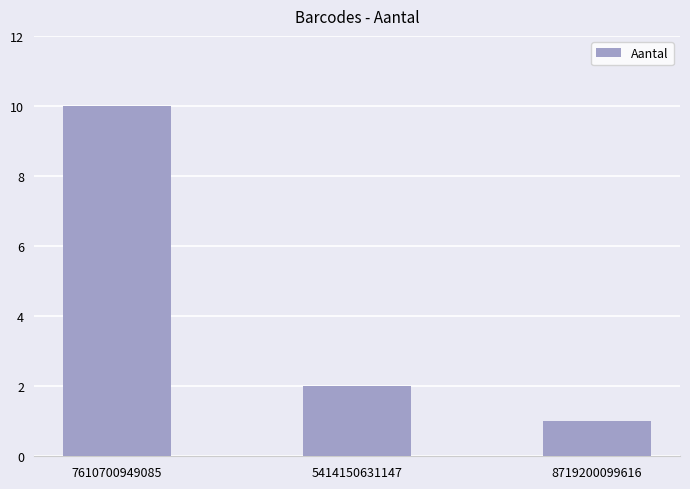

What is the sum of all values?

13